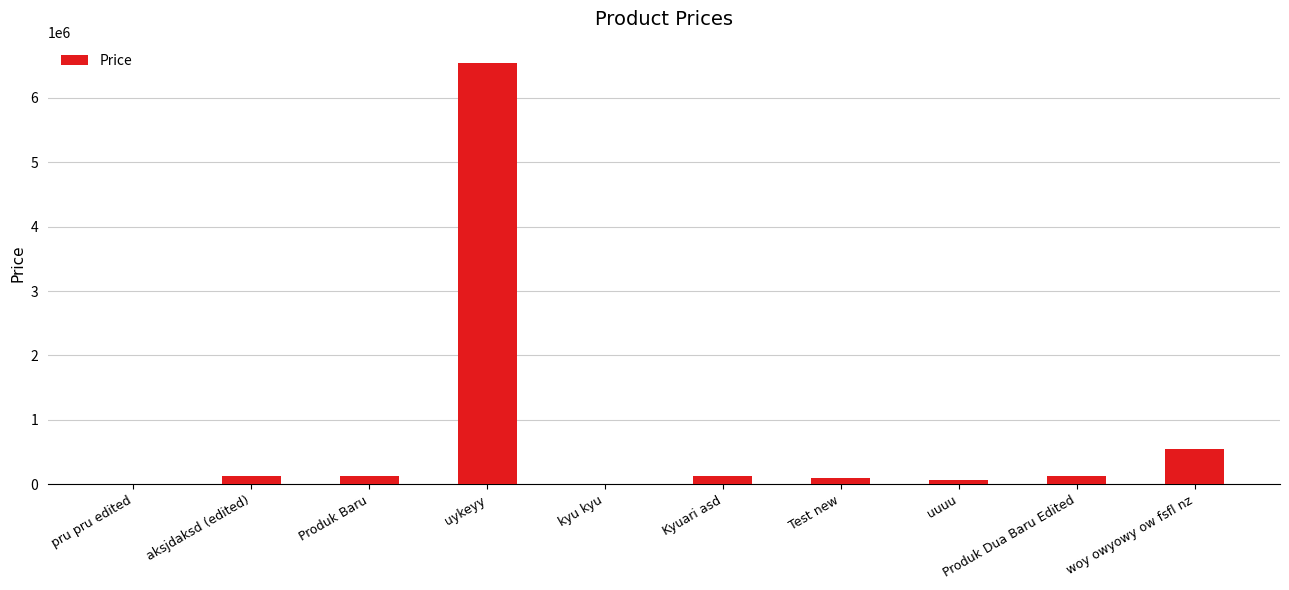

What is the greatest value displayed?

6546546